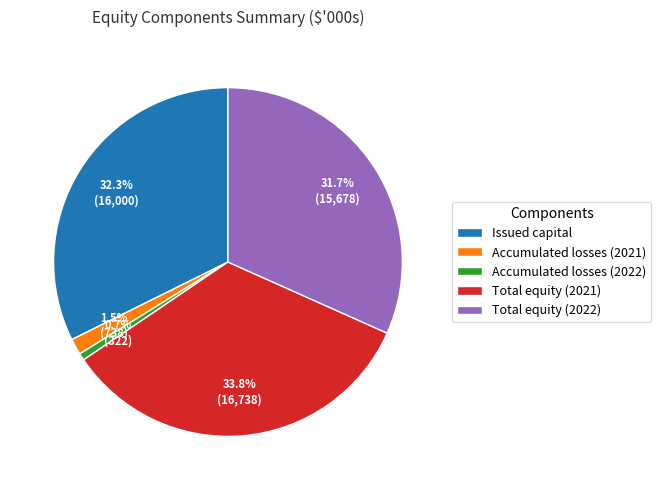

What is the largest slice in the pie chart?

Total equity (2021)